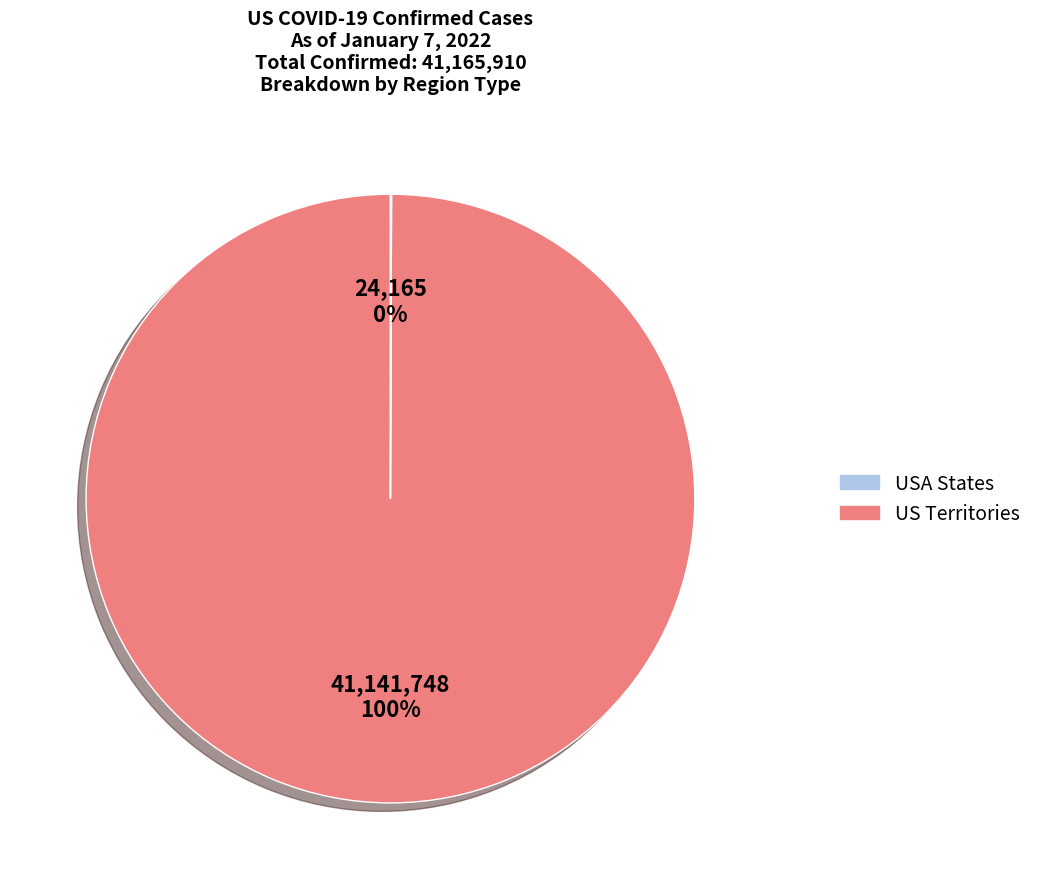

What is the largest slice in the pie chart?

USA States